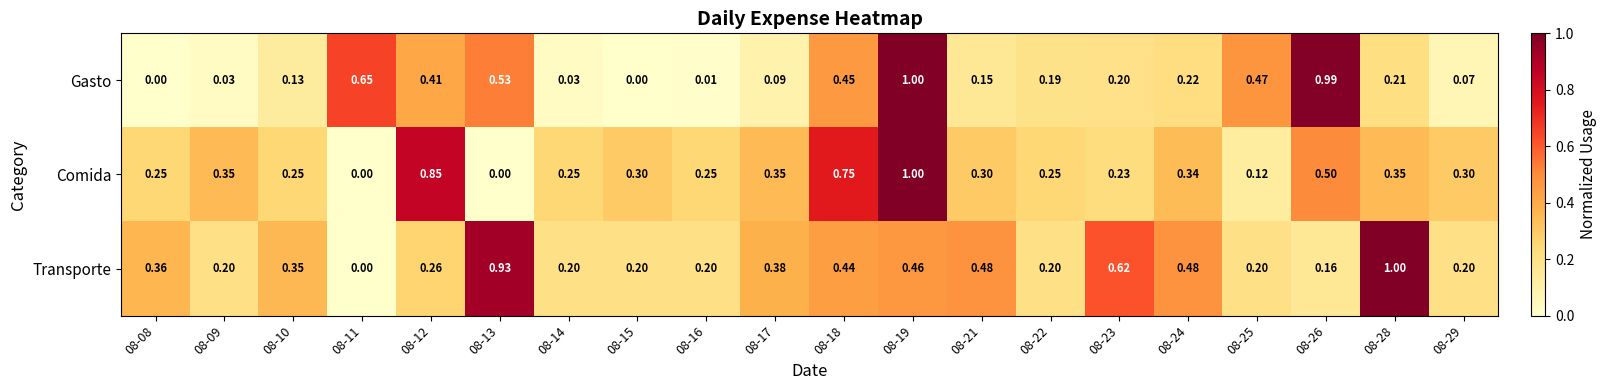

At which category is the sum across all series the highest?

08-19